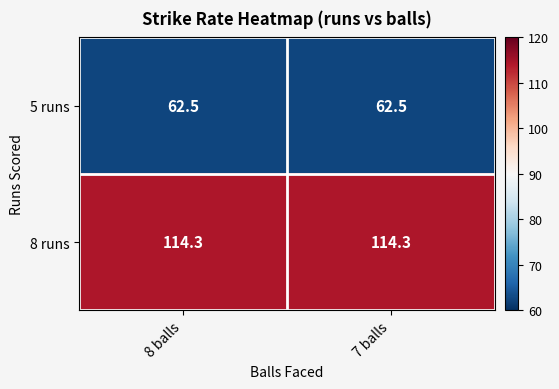

Reading left to right, extract all data points from this chart.

5 runs: 8 balls=62.5	7 balls=62.5
8 runs: 8 balls=114.3	7 balls=114.3